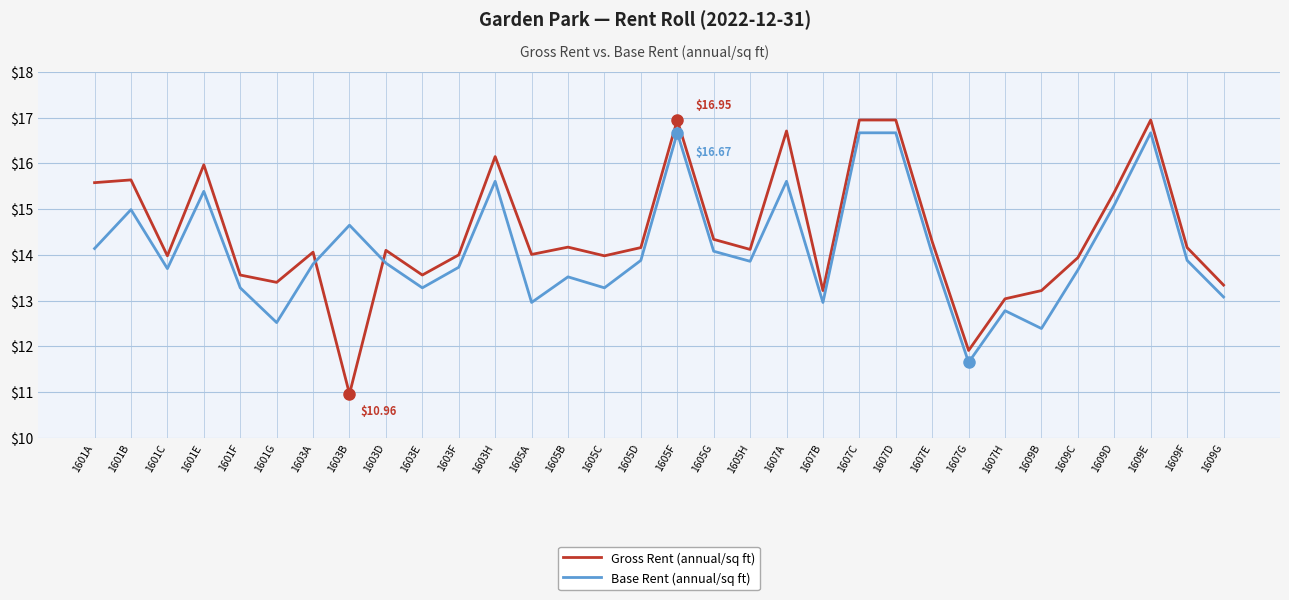

Is the value of Gross Rent (annual/sq ft) at 1609B greater than the value of Base Rent (annual/sq ft) at 1607G?

Yes